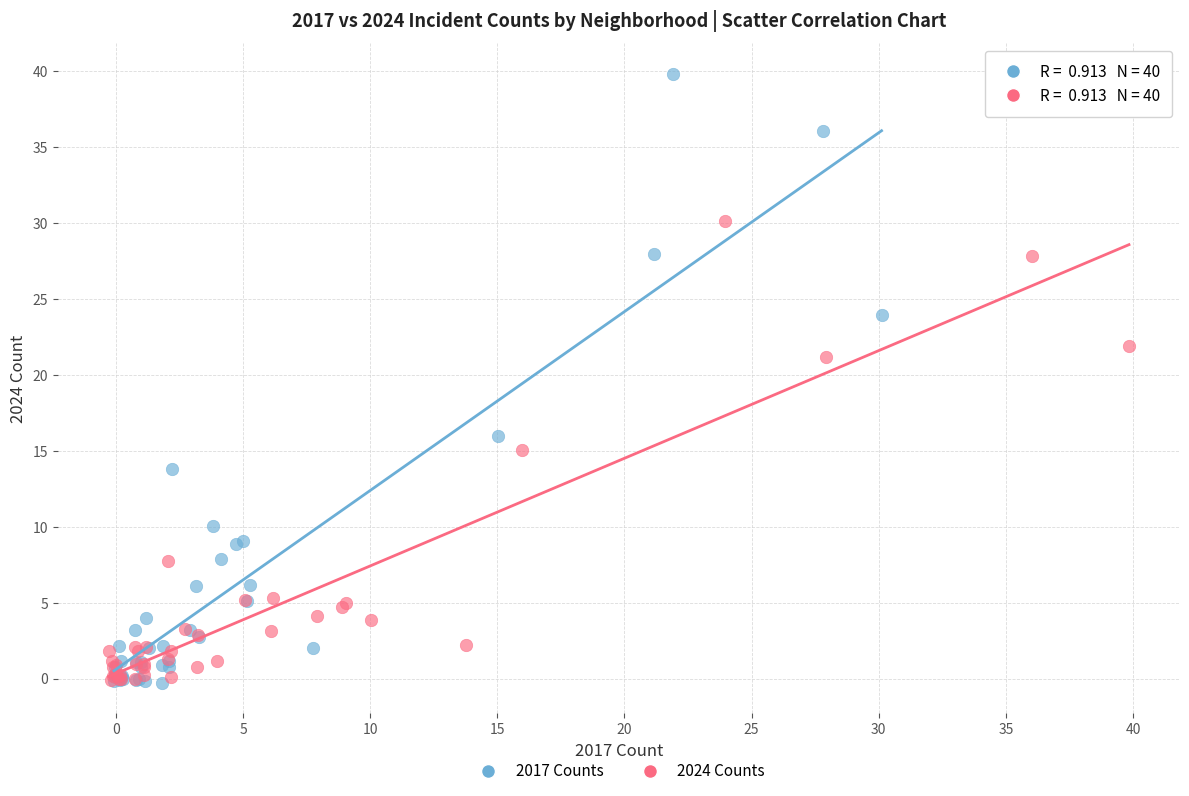

Which series has the largest Y range (max minus min)?

2017 Counts